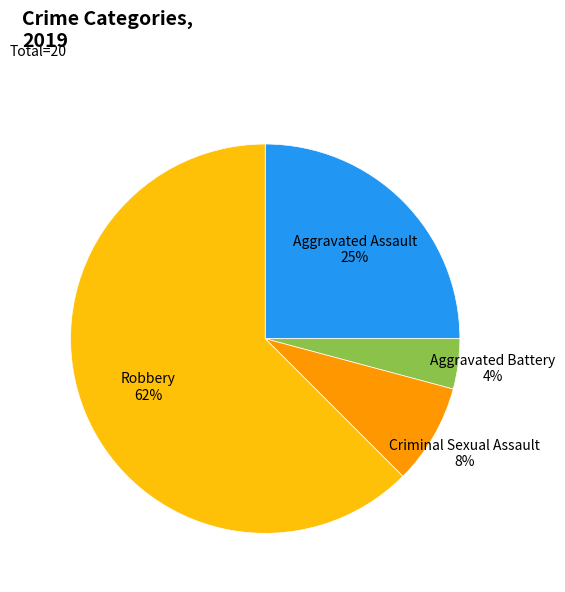

Between Criminal Sexual Assault and Aggravated Battery, which is larger?

Criminal Sexual Assault